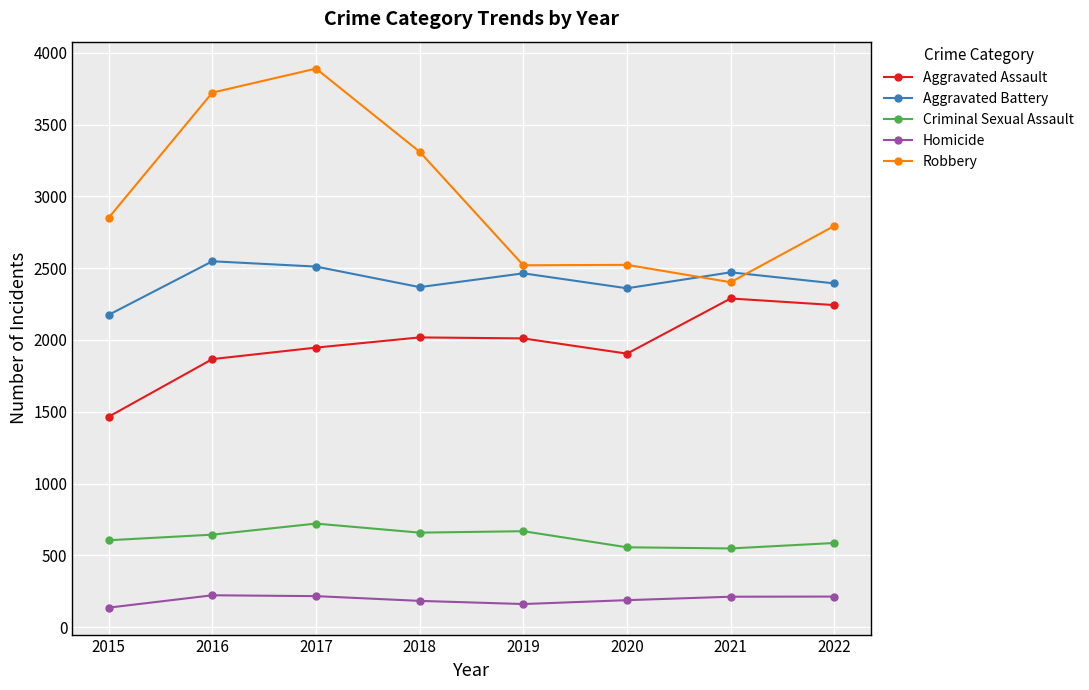

At which label is Robbery closest to 3145?

2018